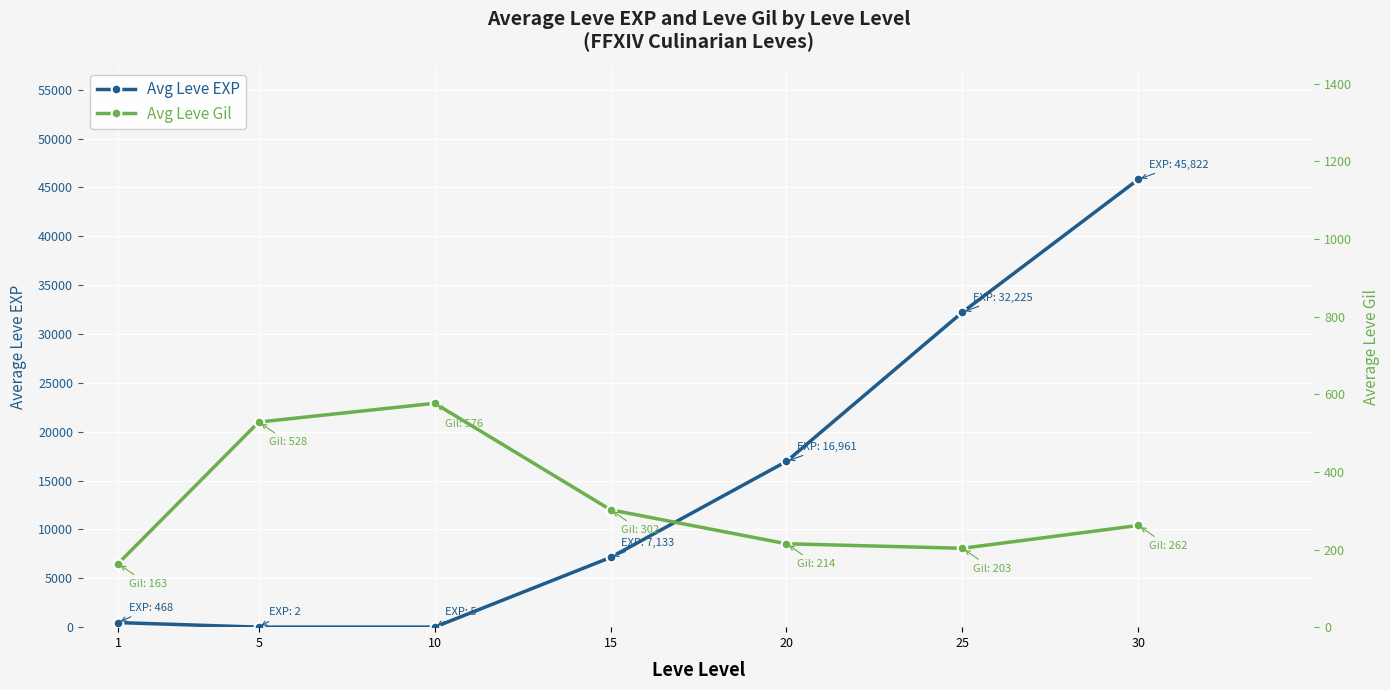

How many data points in Avg Leve EXP are less than 7133?

3